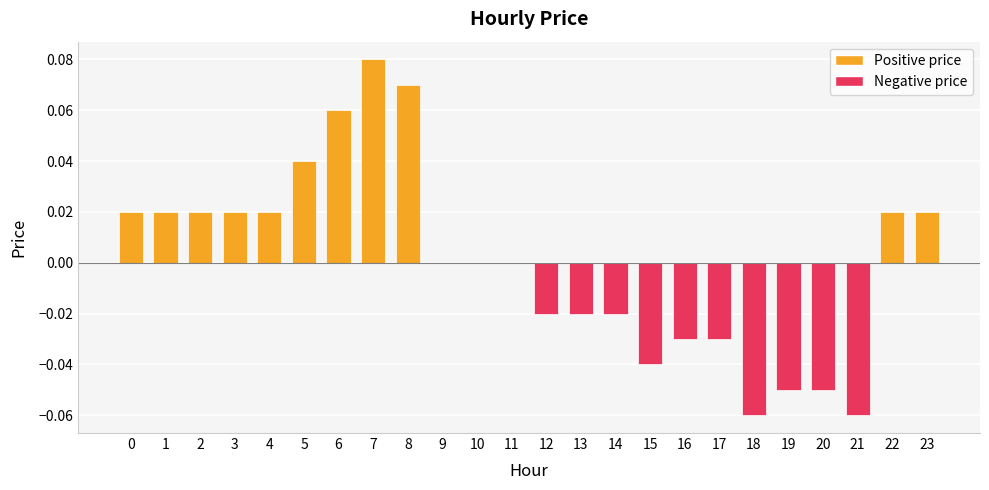

Which has a higher value, 19 or 21?

19